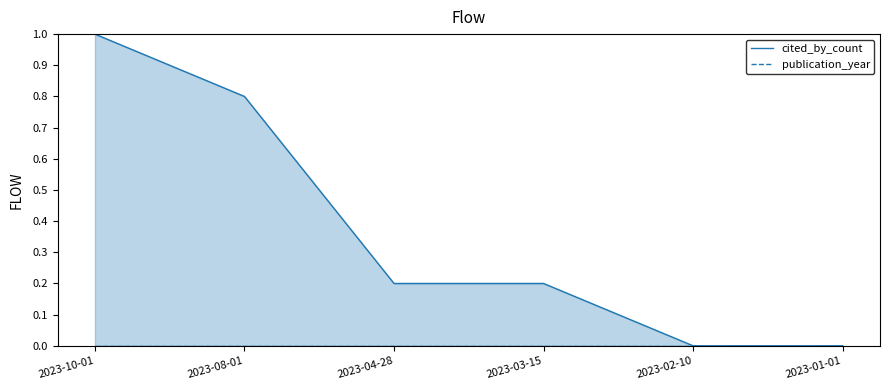

Reading left to right, extract all data points from this chart.

cited_by_count: 1.0	0.8	0.2	0.2	0.0	0.0
publication_year: 0.0	0.0	0.0	0.0	0.0	0.0